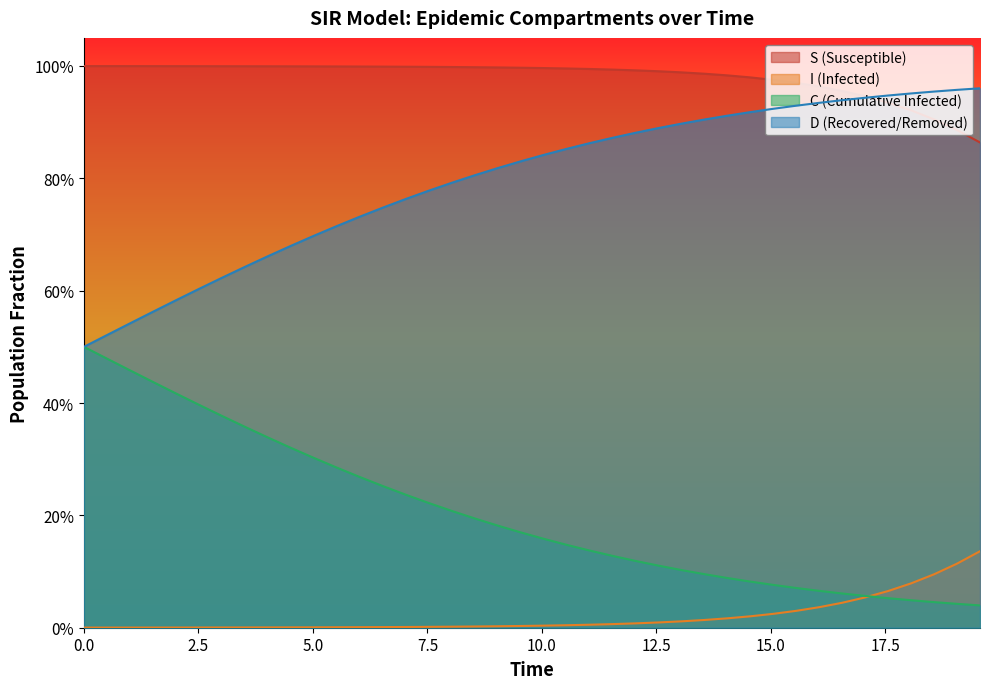

What are all the series names shown in the legend?

S (Susceptible), I (Infected), C (Cumulative Infected), D (Recovered/Removed)